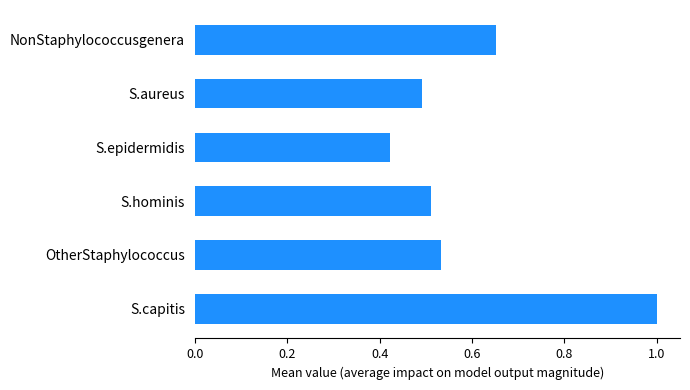

What is the sum of all values?

3.6